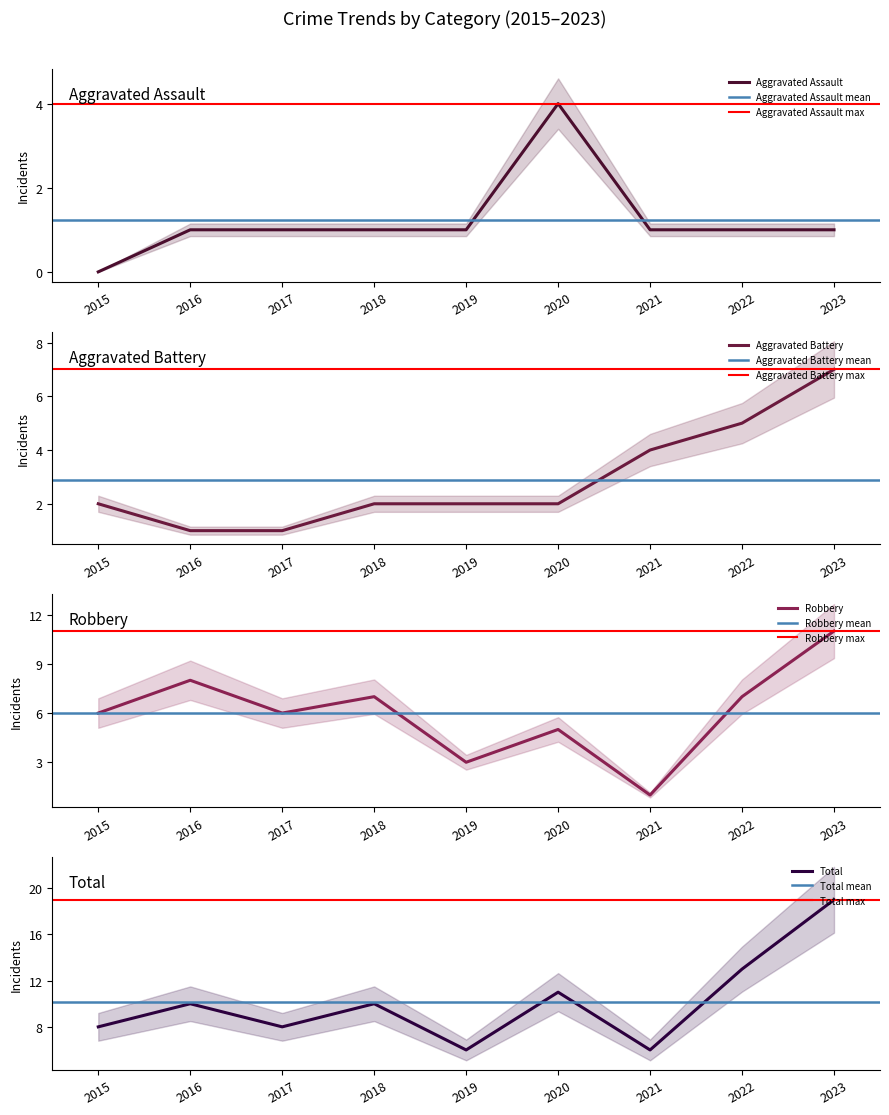

The value of Total at 2021 is 8. True or false?

False